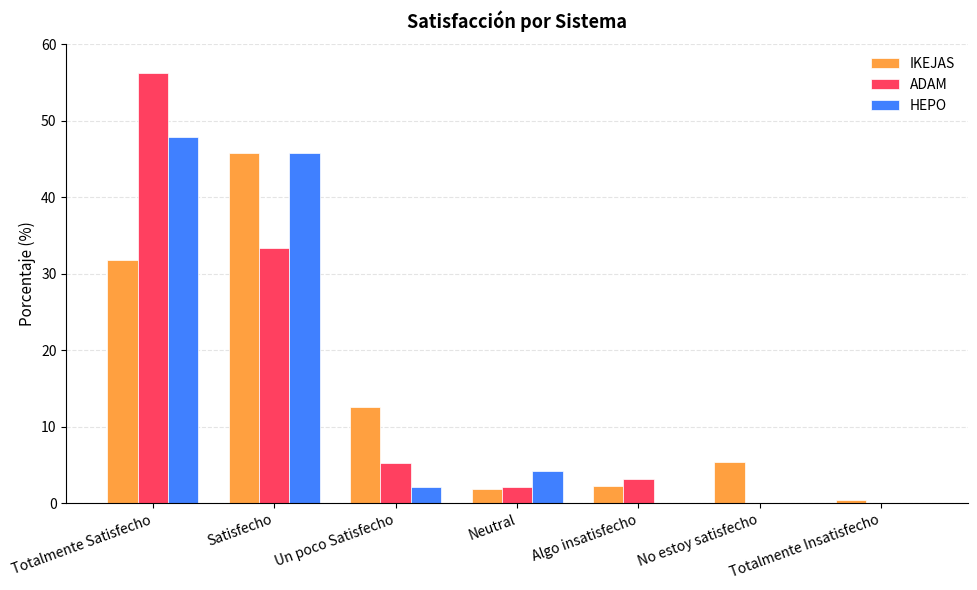

Between Satisfecho and Un poco Satisfecho, which series saw the biggest shift?

HEPO